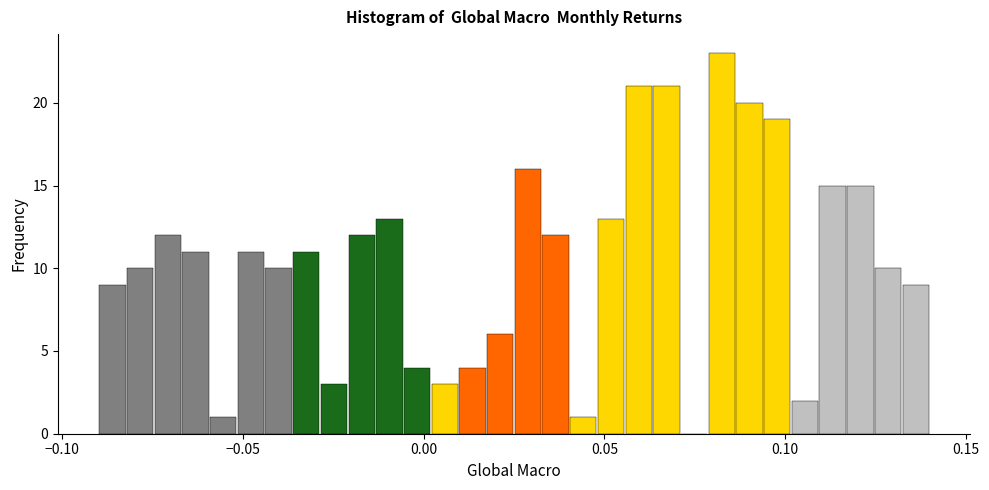

Read against the x-axis, roughly where is the centre of the tallest bar?

0.085